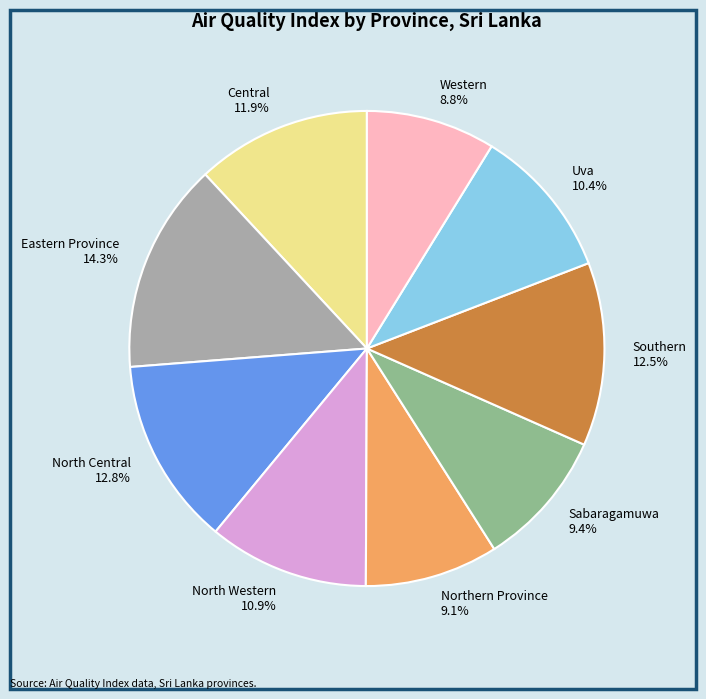

To the nearest percent, what portion does North Central represent?

13%